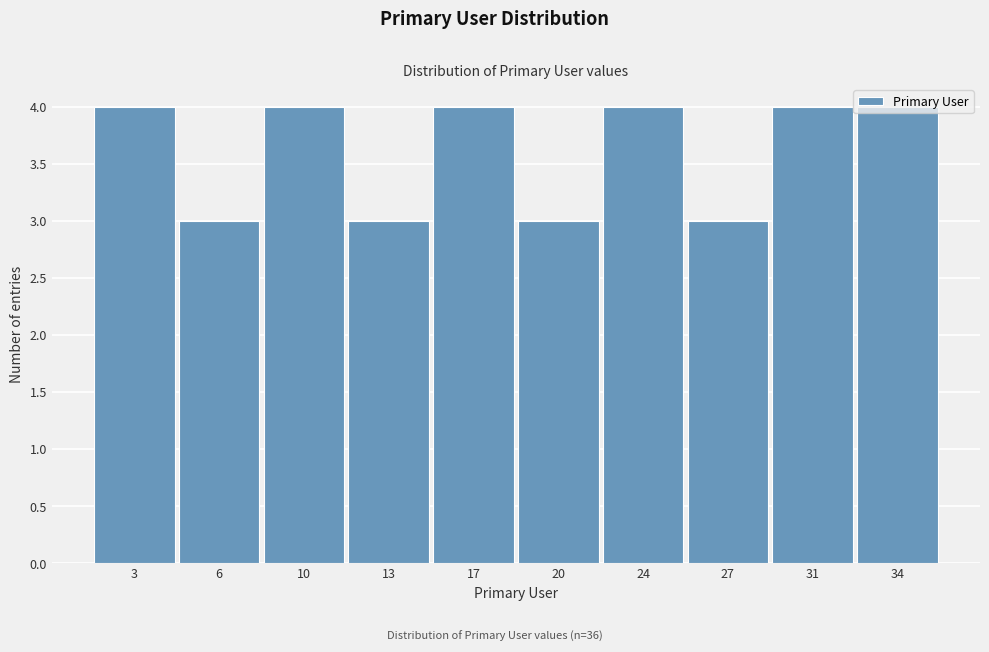

How tall is the bar that spans 18.5 to 22.0 on the x-axis? The values are not printed on the chart, so give them approximately, as read against the axis.

3